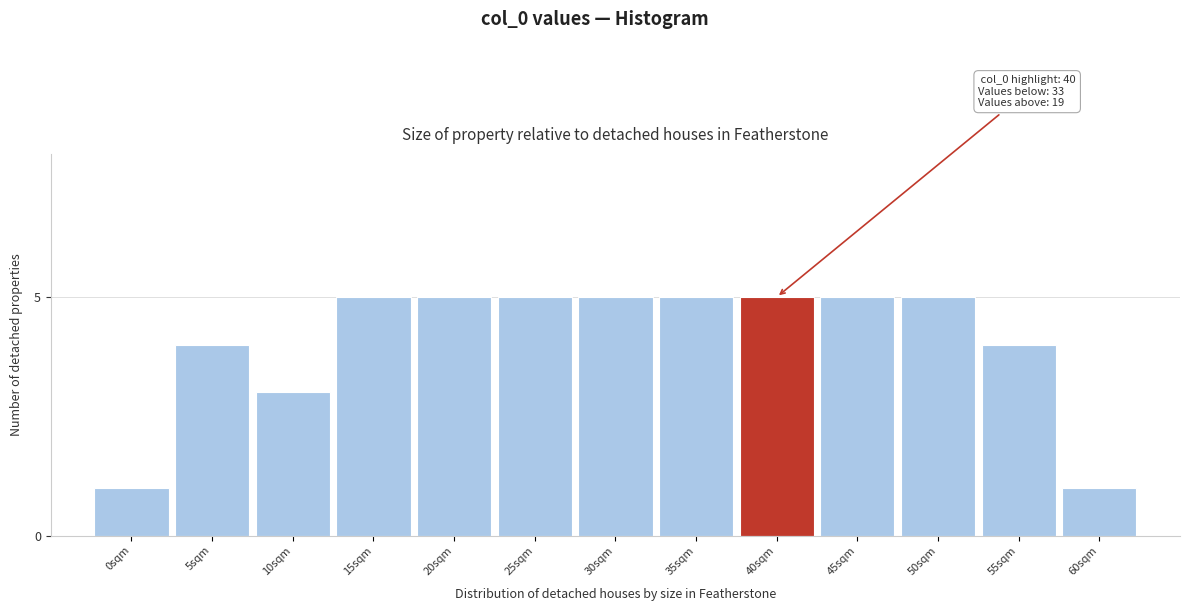

Reading left to right, what are all the values shown in this chart?

0sqm=1	5sqm=4	10sqm=3	15sqm=5	20sqm=5	25sqm=5	30sqm=5	35sqm=5	40sqm=5	45sqm=5	50sqm=5	55sqm=4	60sqm=1